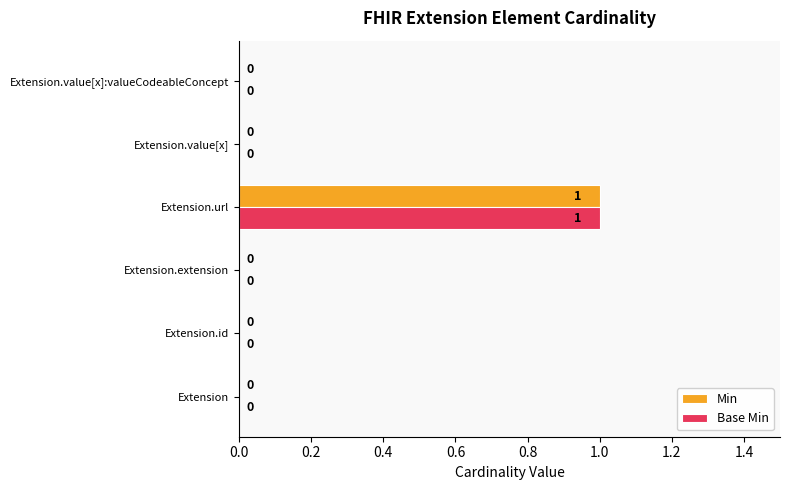

Which label corresponds to the largest value in the chart?

Extension.url